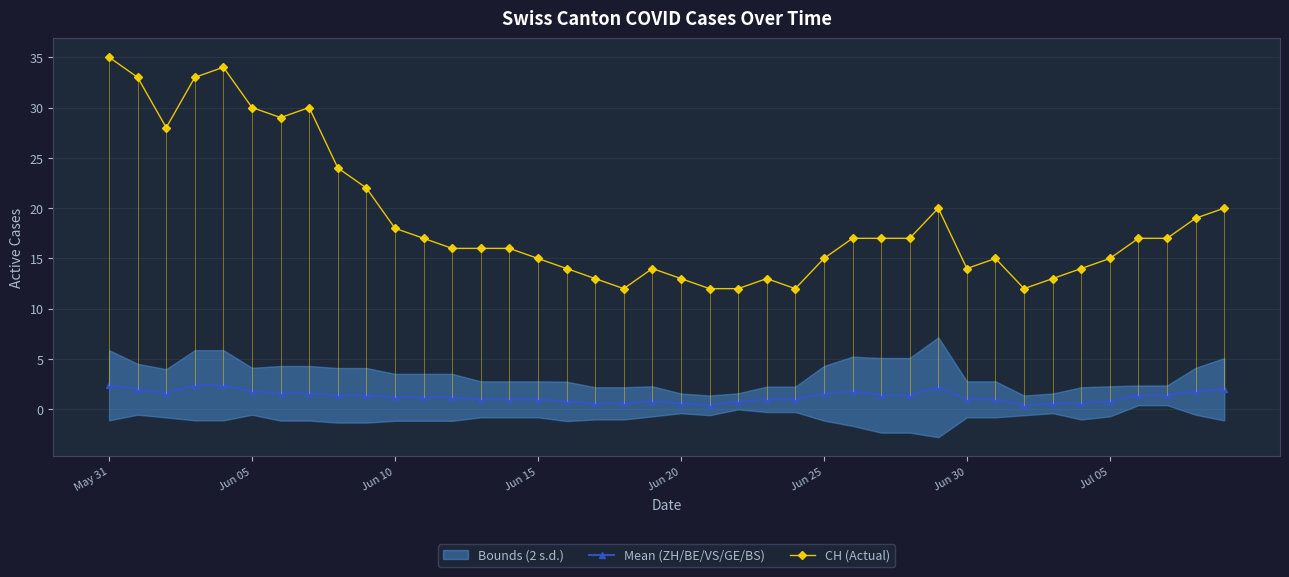

What is the minimum value for CH (Actual)?

12.0